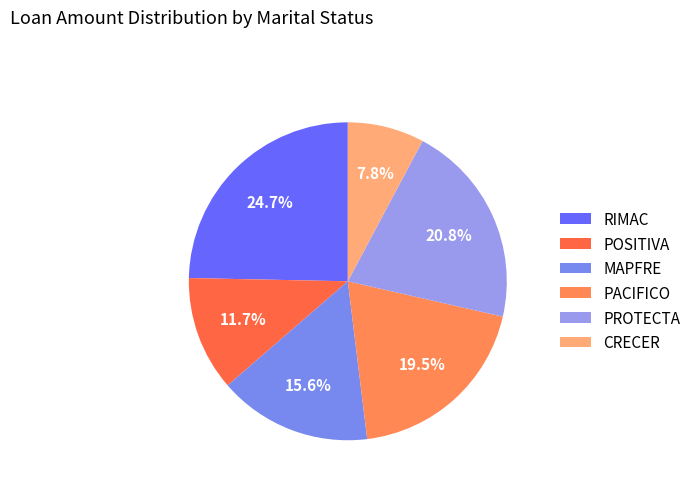

Is RIMAC the majority of the pie?

No